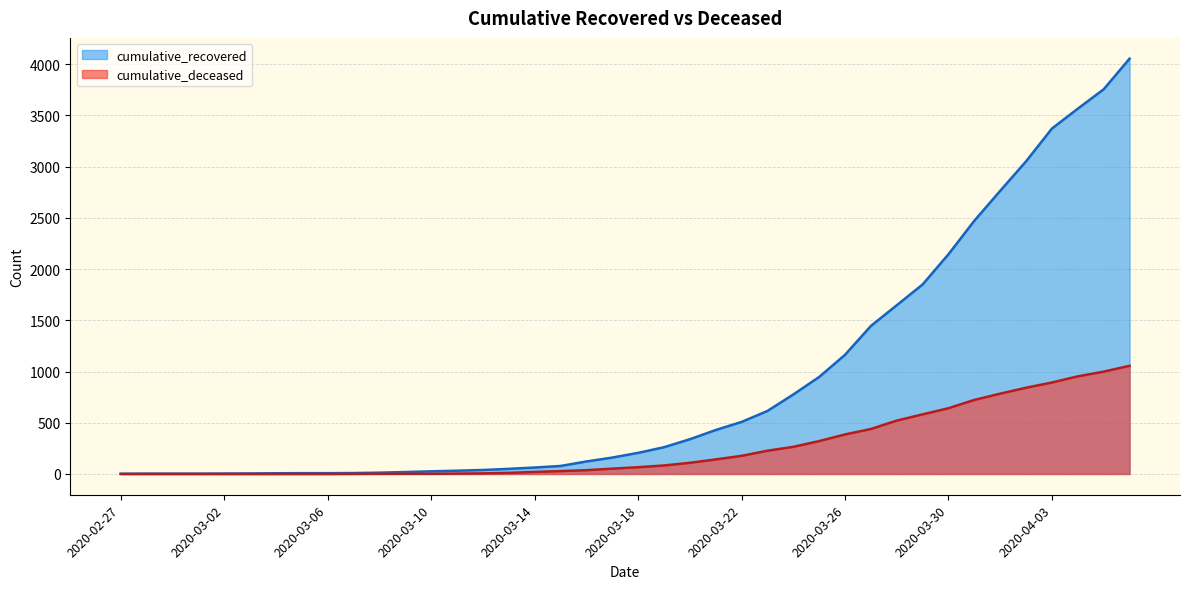

Which series has the largest total across all categories?

cumulative_recovered